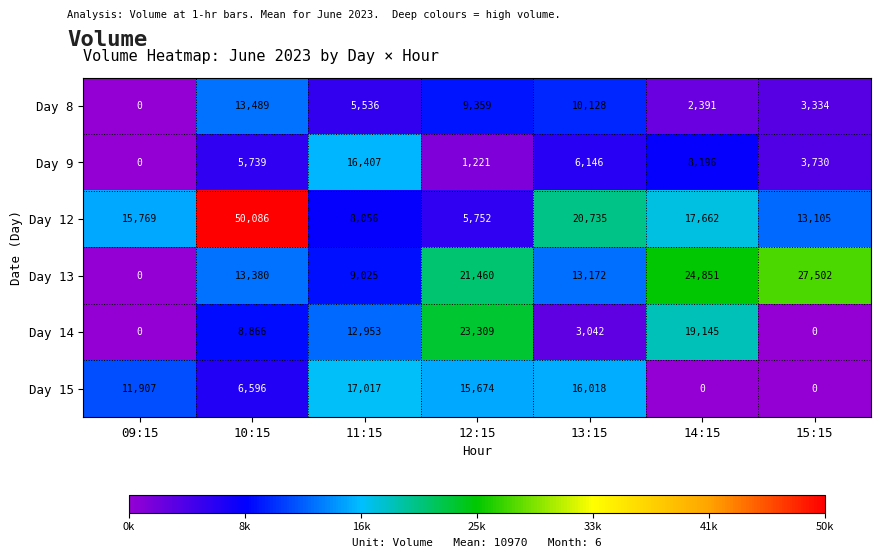

True or false: Day 8 has a value of 9359 at 12:15.

True